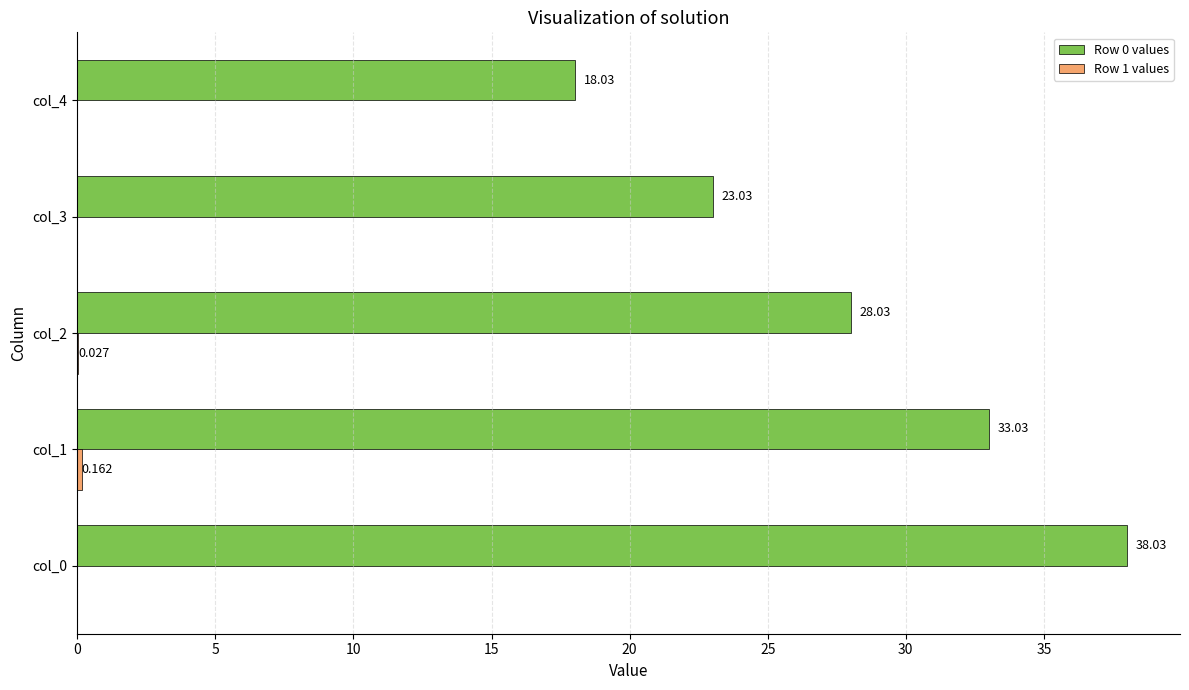

Count the number of categories in the chart.

5